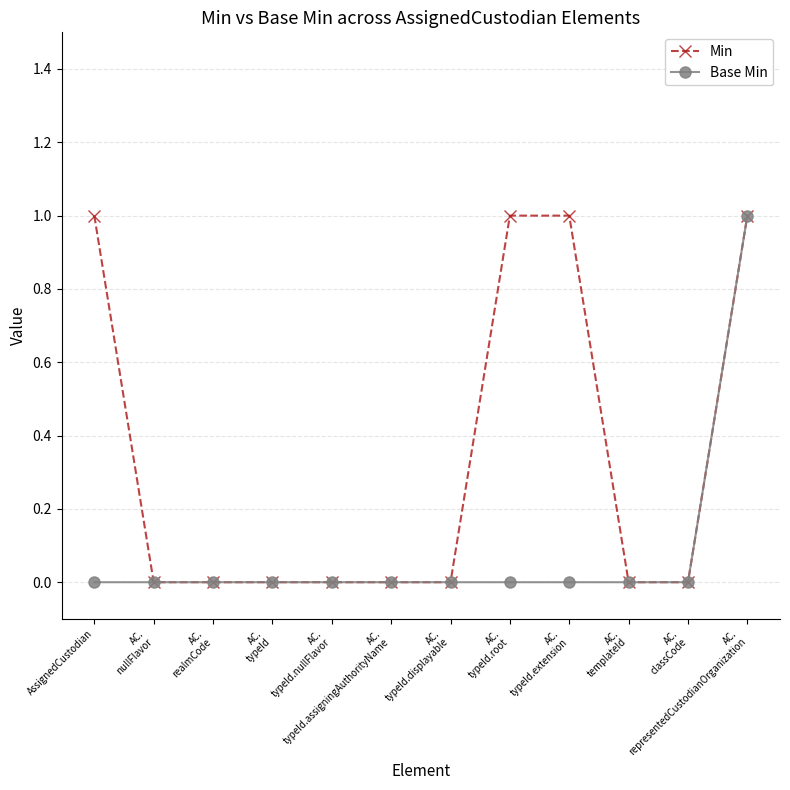

Which series changed the most between AC.
typeId.displayable and AC.
typeId.root?

Min